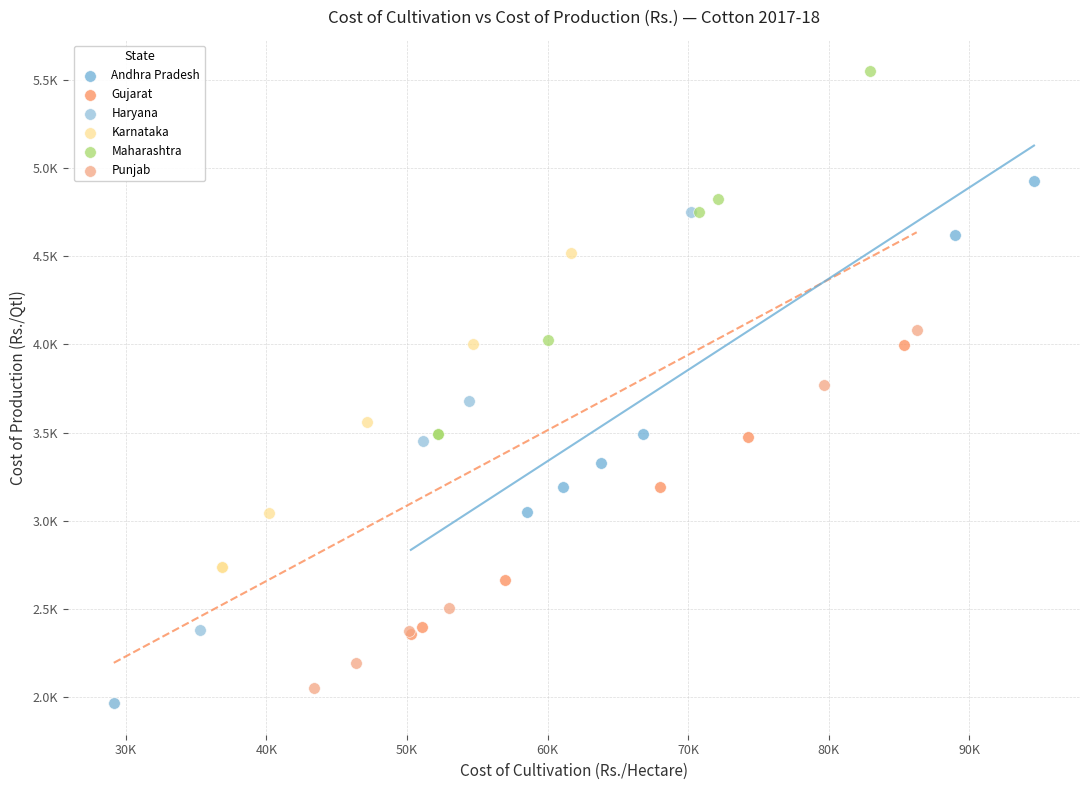

What are all the series names shown in the legend?

Andhra Pradesh, Gujarat, Haryana, Karnataka, Maharashtra, Punjab